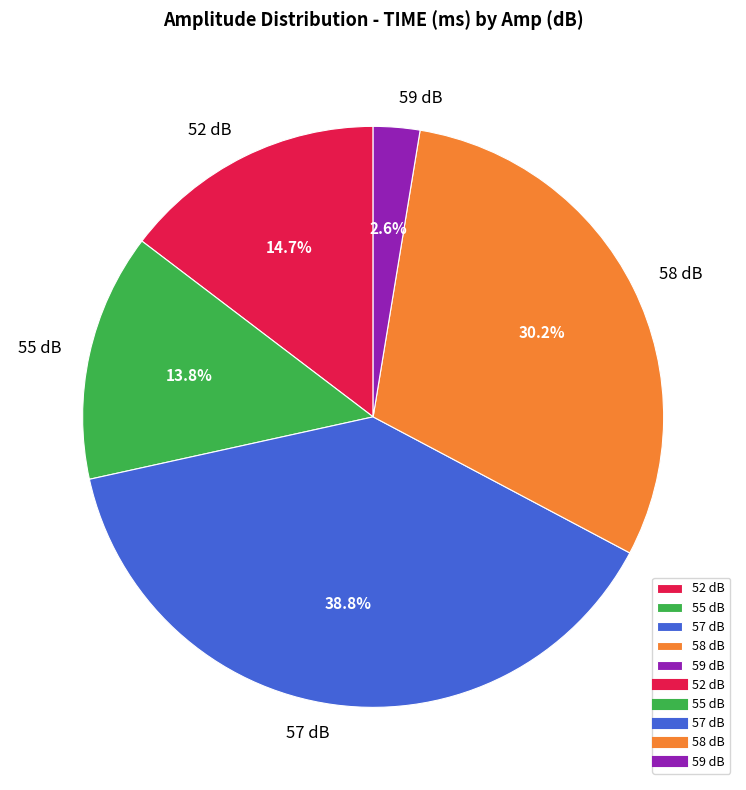

Which category has the smallest portion of the pie?

59 dB